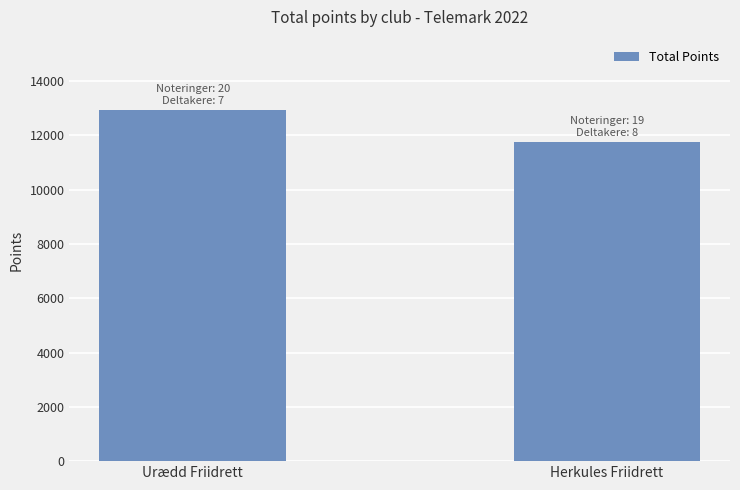

The chart shows a value of 3801 at Urædd Friidrett. True or false?

False